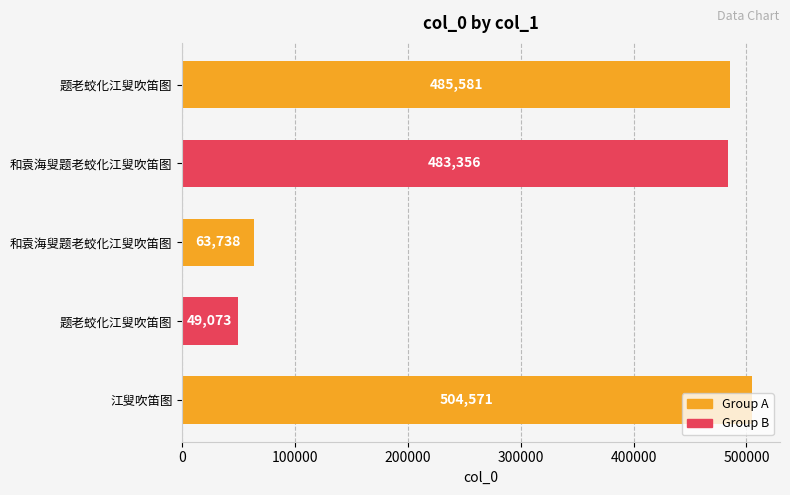

What is the average value?

317264